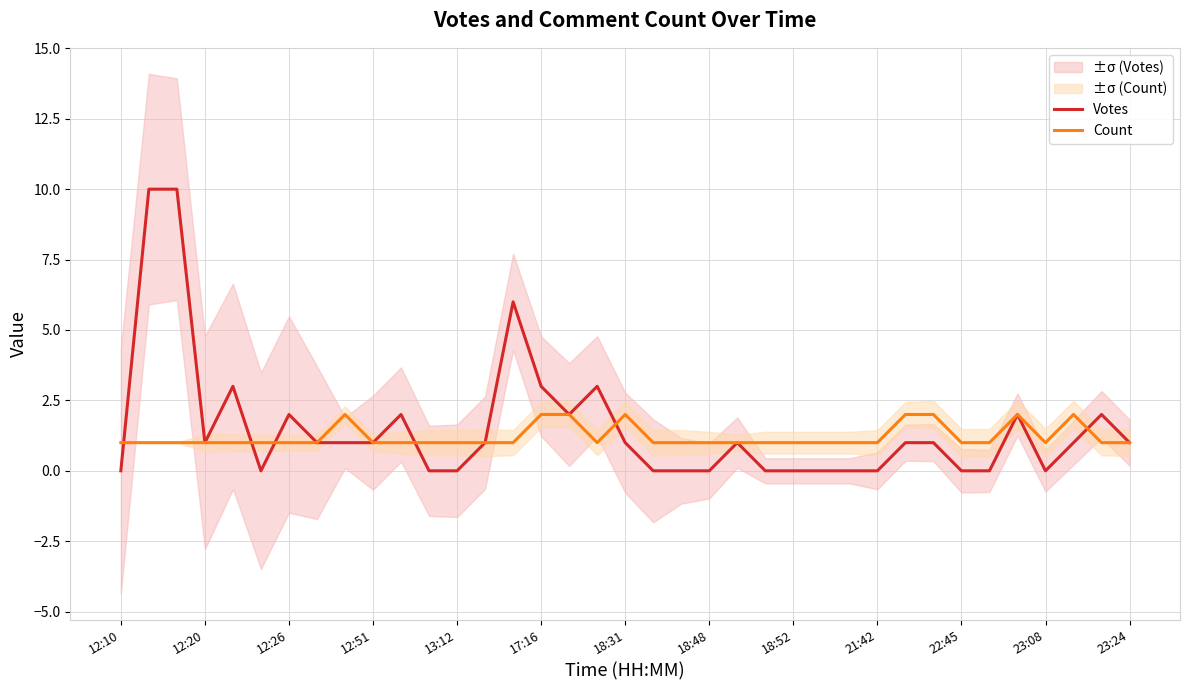

Is this an area chart (filled region under the line)?

No